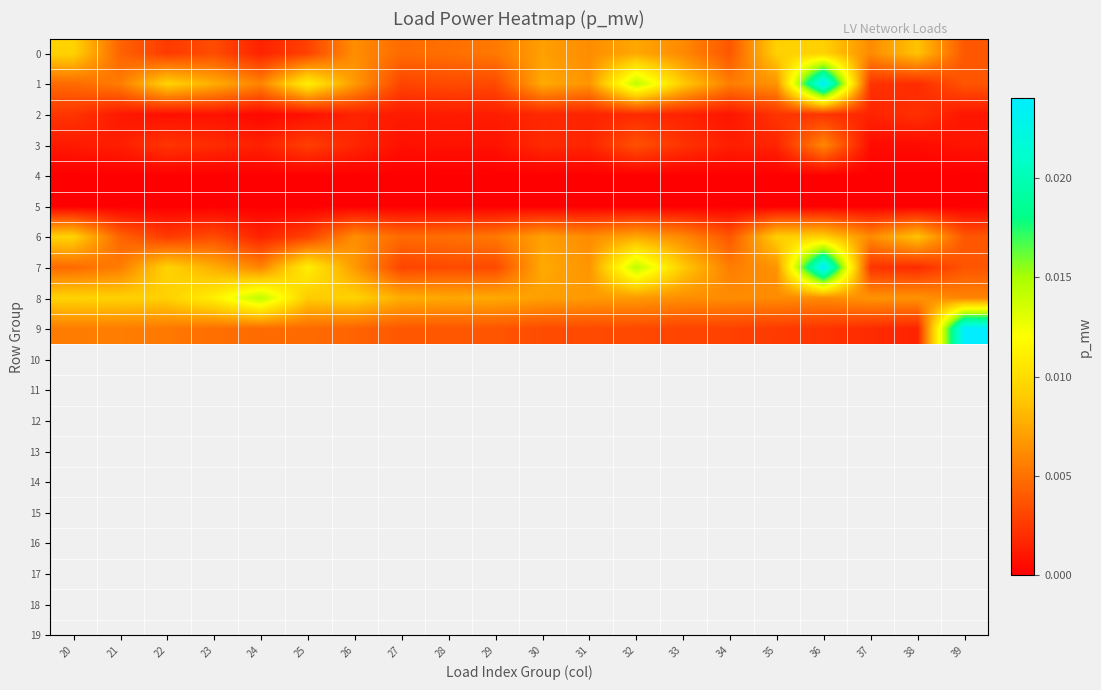

Which series has the widest spread of values?

9